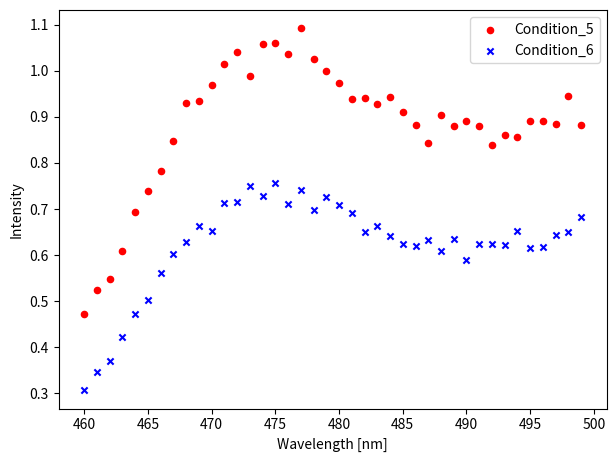

What is the X range (max minus min) for the scatter plot?

39.0